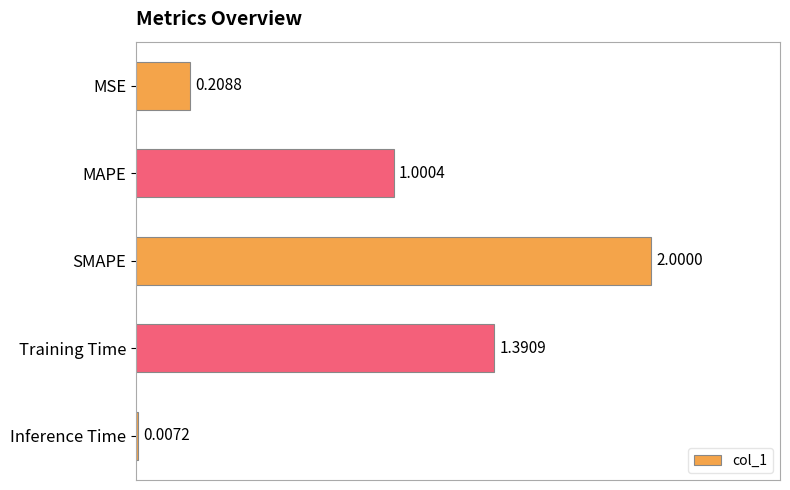

Between SMAPE and Inference Time, which is larger?

SMAPE